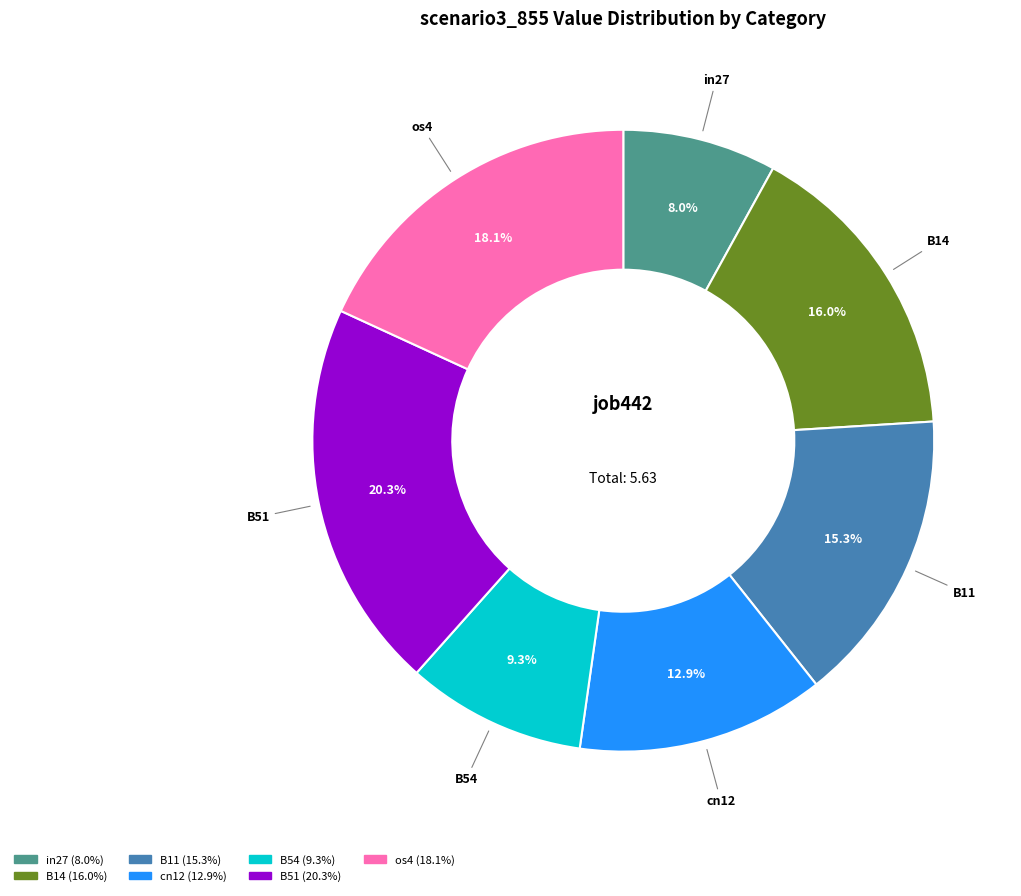

Which category has the biggest portion of the pie?

B51